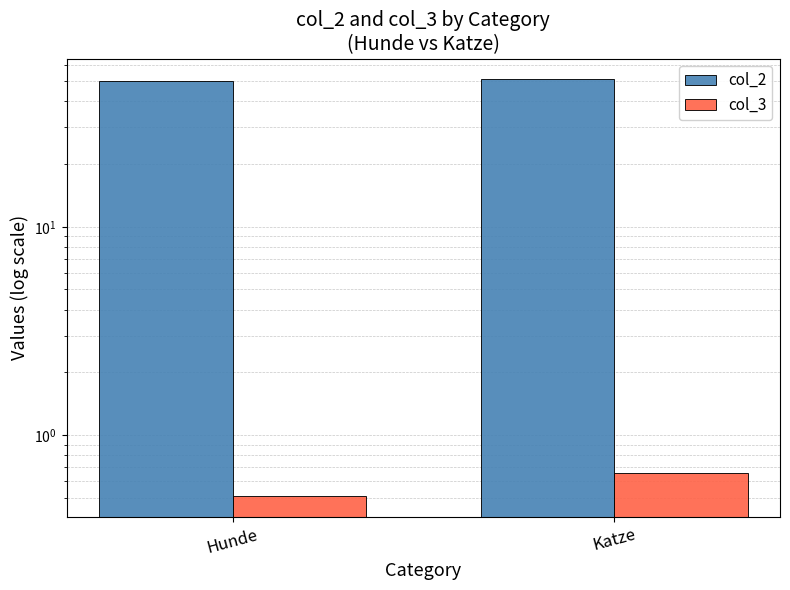

What is the difference between the col_3 values at Katze and Hunde?

0.2